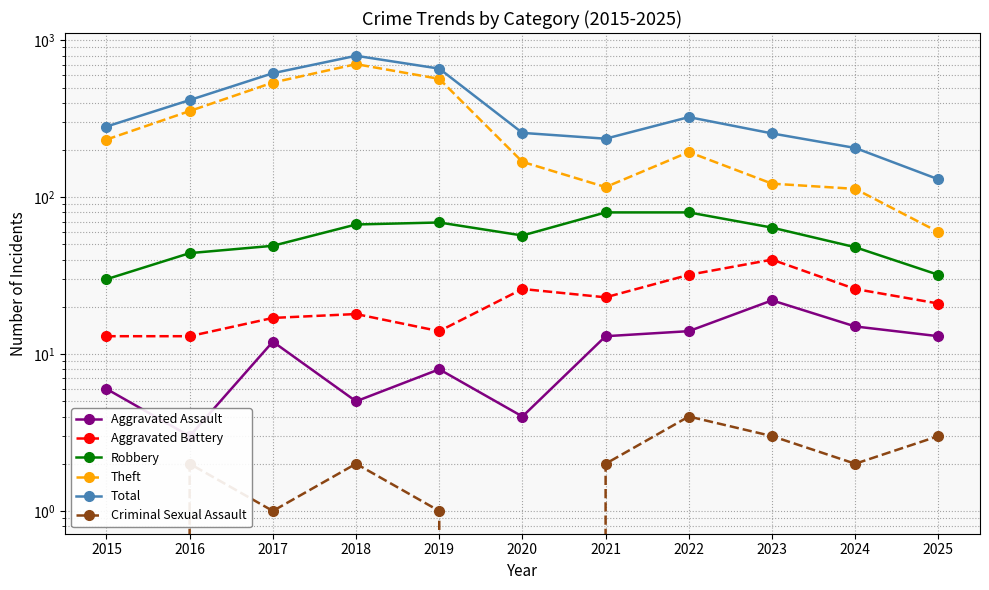

Rank the categories by Criminal Sexual Assault value from lowest to highest.

2015, 2020, 2017, 2019, 2016, 2018, 2021, 2024, 2023, 2025, 2022